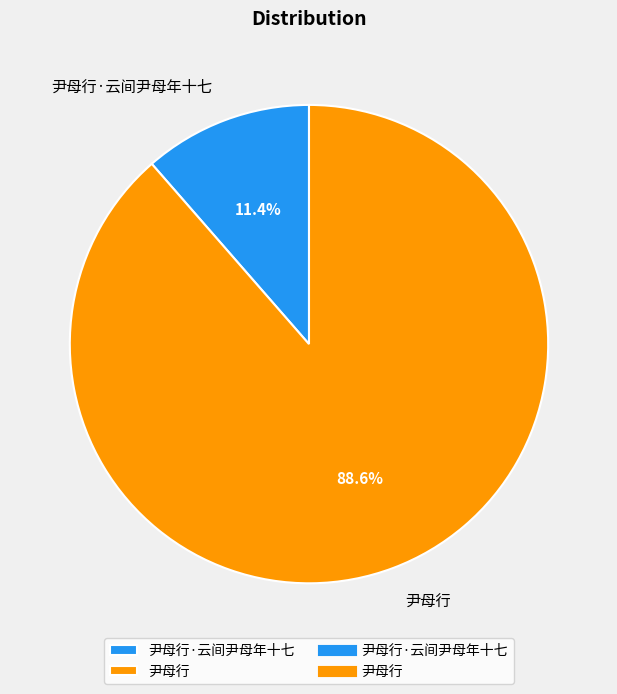

To the nearest percent, what portion does 尹母行 represent?

89%